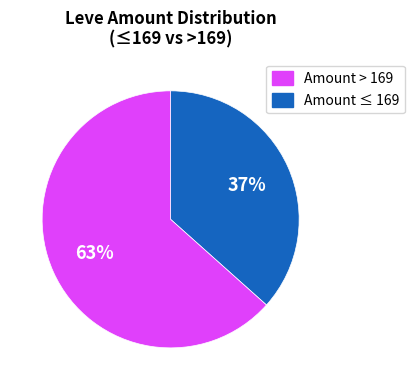

Is there any slice that represents more than half of the pie?

Yes